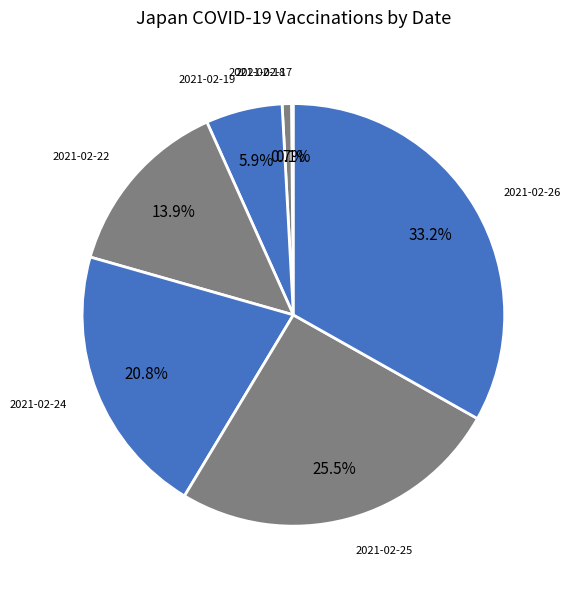

Is there a majority slice in this chart?

No